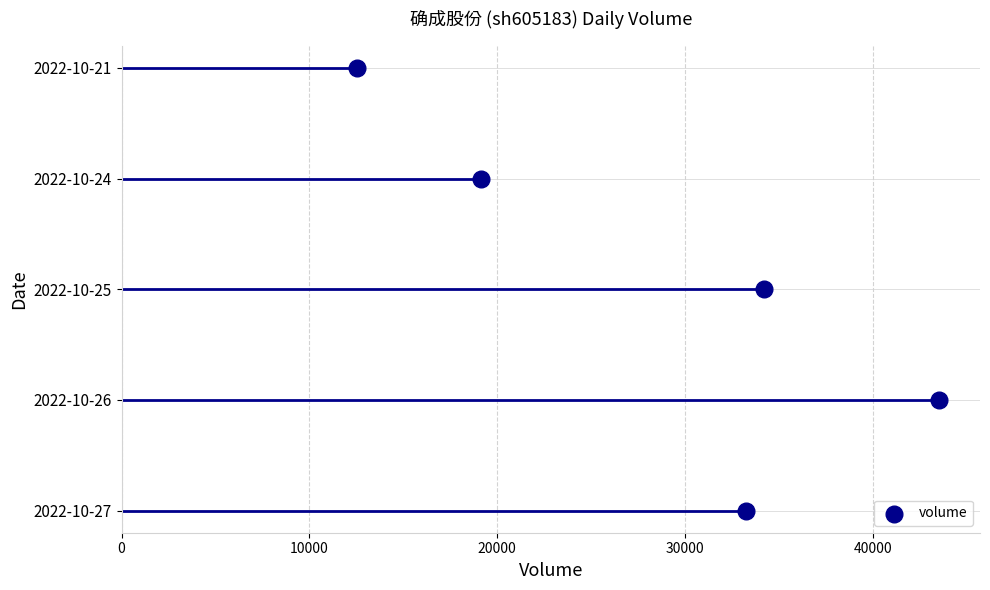

What is the change in value from 20000 to 40000?

+2